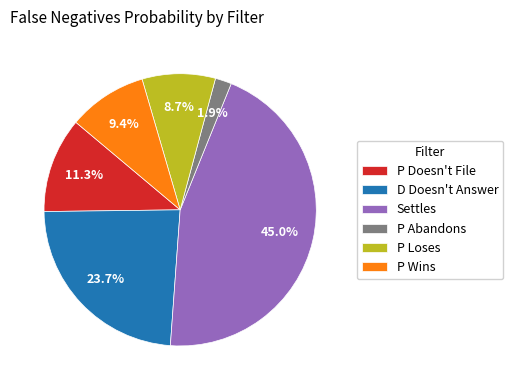

To the nearest percent, what is the difference between the largest and smallest slice percentages?

43%